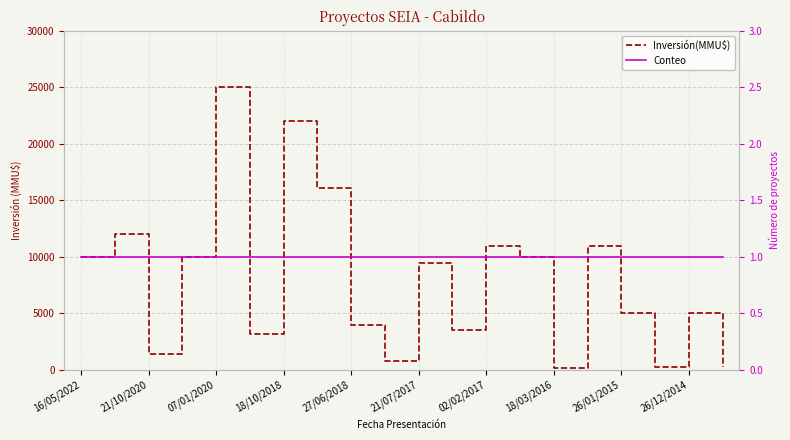

How many lines are shown in the chart?

2